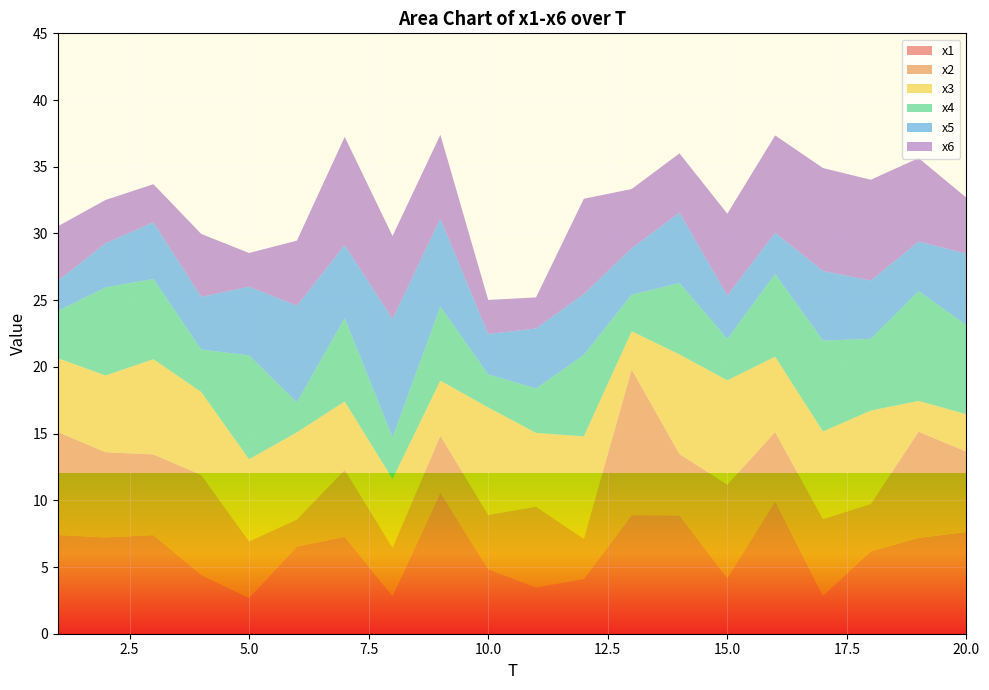

Reading left to right, what are all the values shown in this chart?

x1: 7.4	7.2	7.4	4.4	2.7	6.5	7.3	2.8	10.6	4.8	3.5	4.1	8.9	8.9	4.2	9.9	2.8	6.2	7.2	7.6
x2: 7.7	6.4	6.0	7.5	4.2	2.0	5.0	3.6	4.3	4.1	6.0	3.0	10.9	4.6	7.0	5.2	5.8	3.5	8.0	6.0
x3: 5.5	5.8	7.1	6.2	6.2	6.5	5.1	5.1	4.1	8.1	5.5	7.7	2.9	7.5	7.8	5.6	6.6	7.0	2.3	2.8
x4: 3.5	6.6	6.0	3.2	7.8	2.2	6.3	3.1	5.5	2.5	3.3	6.1	2.7	5.4	3.1	6.2	6.8	5.4	8.2	6.7
x5: 2.3	3.3	4.2	3.9	5.2	7.2	5.5	8.9	6.6	3.0	4.5	4.6	3.5	5.3	3.3	3.1	5.2	4.4	3.7	5.4
x6: 4.1	3.2	2.9	4.7	2.5	4.9	8.1	6.2	6.3	2.6	2.3	7.1	4.4	4.4	6.1	7.3	7.7	7.6	6.3	4.2